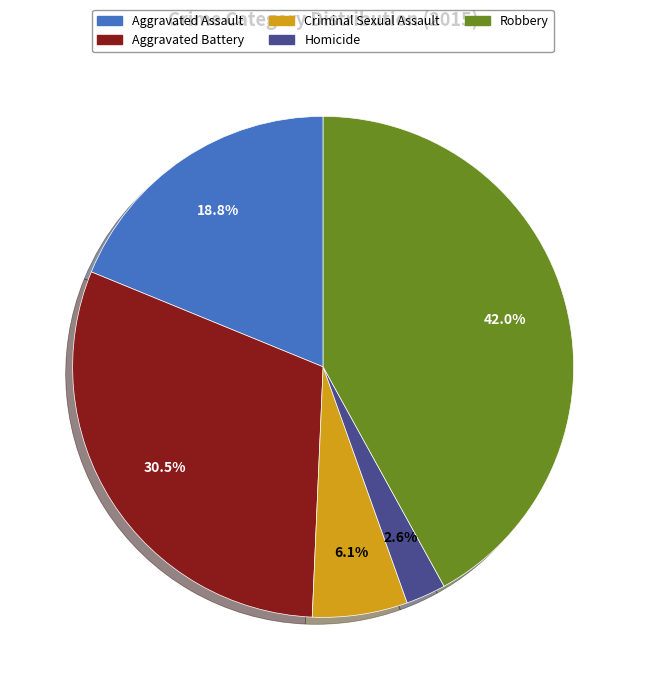

Is Aggravated Battery the majority of the pie?

No